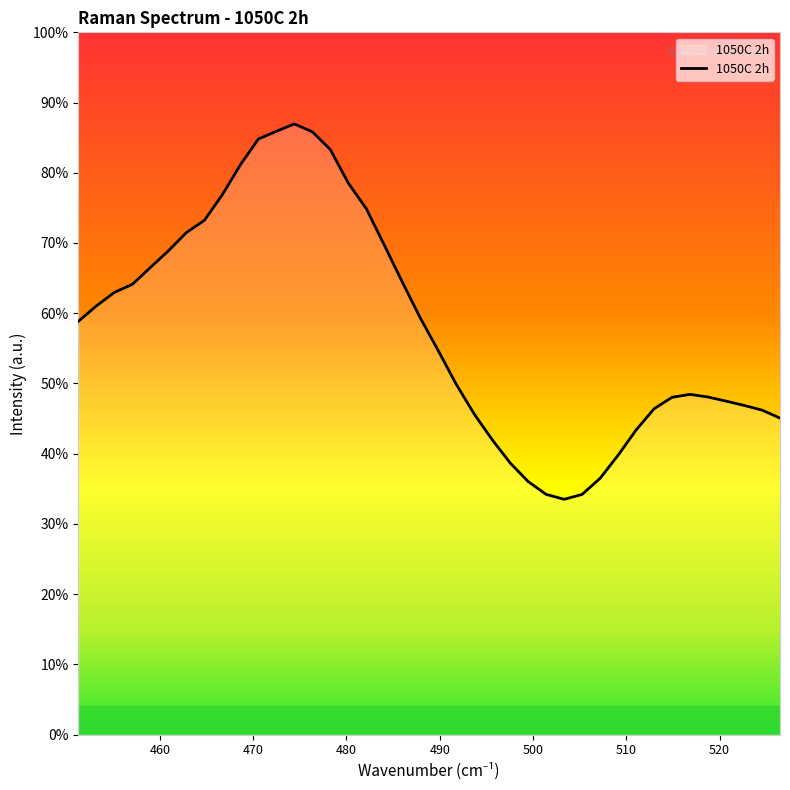

Does the chart have visible grid lines?

No